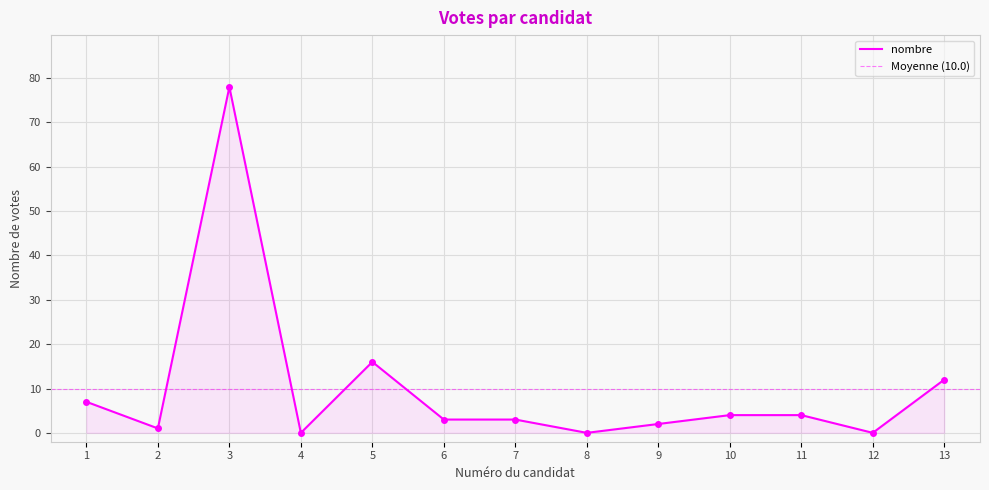

How many data points are less than 3?

5